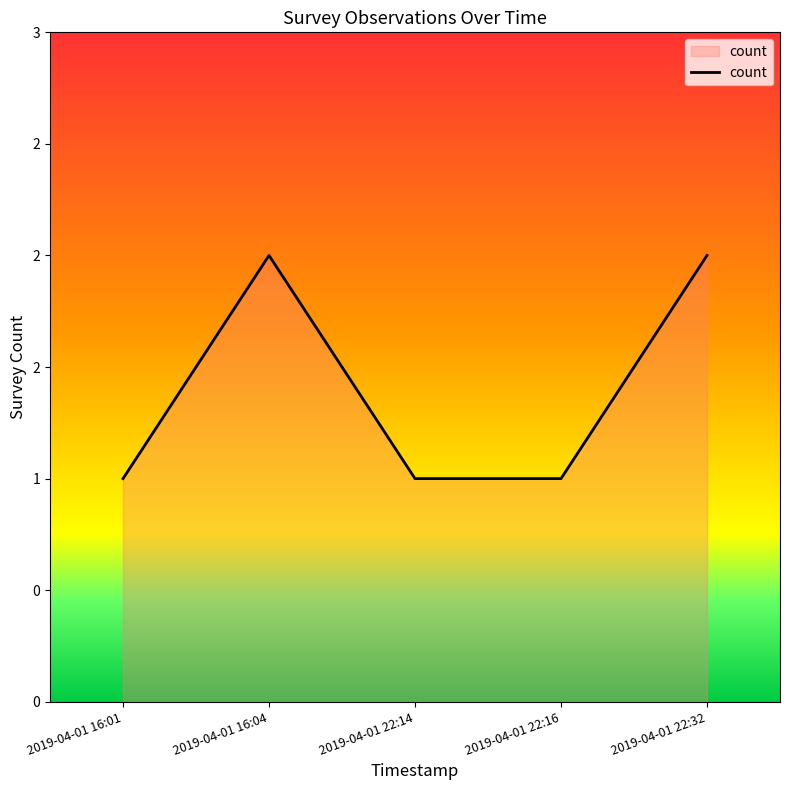

Reading right to left, what are all the values shown in this chart?

2019-04-01 22:32=2	2019-04-01 22:16=1	2019-04-01 22:14=1	2019-04-01 16:04=2	2019-04-01 16:01=1